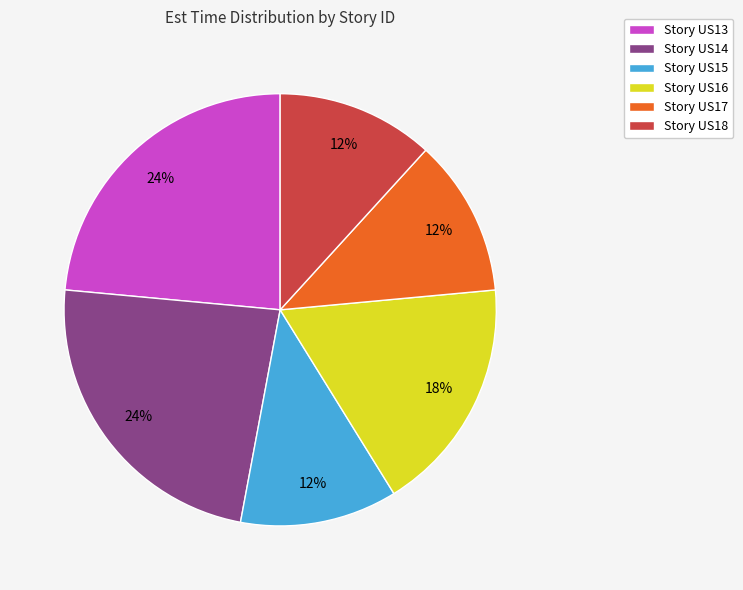

To the nearest percent, what portion does Story US16 represent?

18%